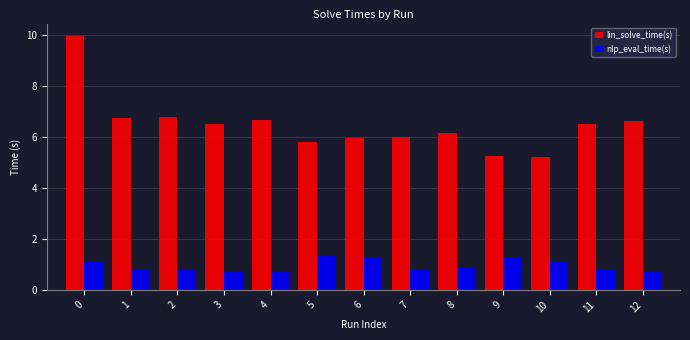

Which series has the largest total across all categories?

lin_solve_time(s)